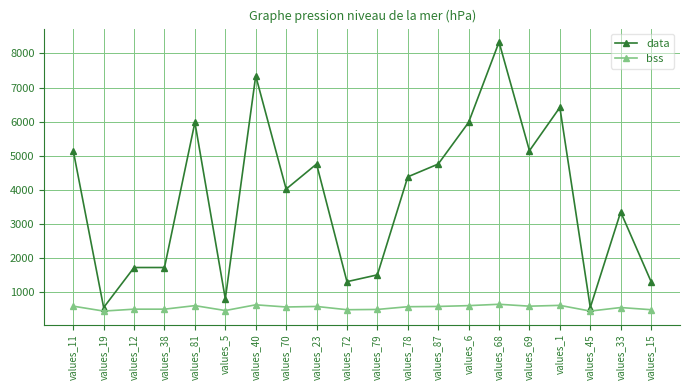

Which series has the largest total across all categories?

data